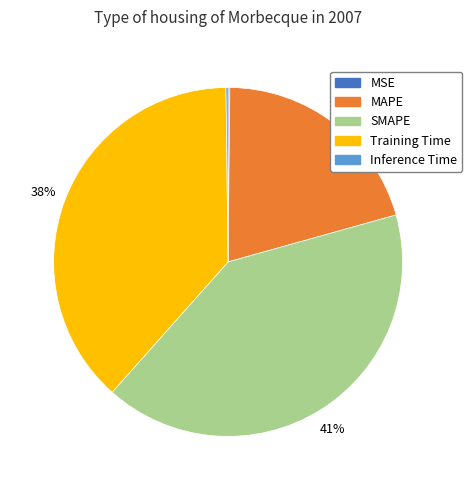

Approximately how many times larger is the value at SMAPE compared to Training Time?

1.1